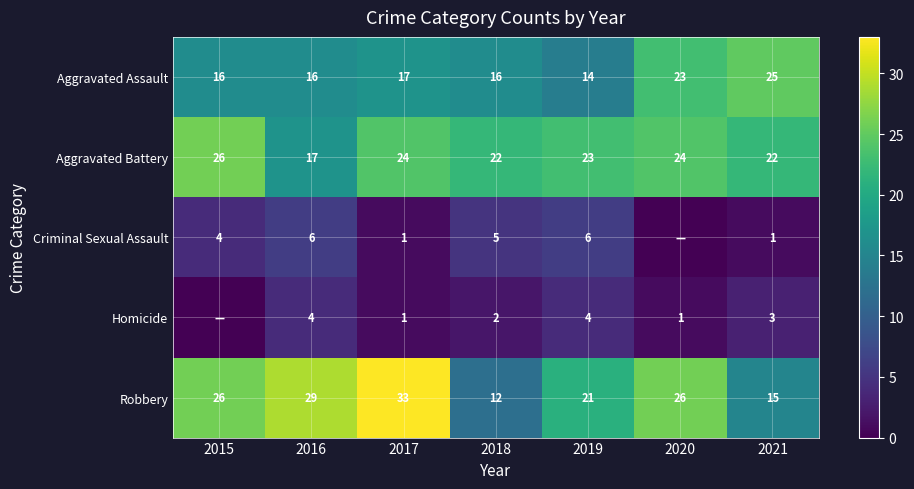

At 2021, list the series in order from smallest to largest.

Criminal Sexual Assault, Homicide, Robbery, Aggravated Battery, Aggravated Assault